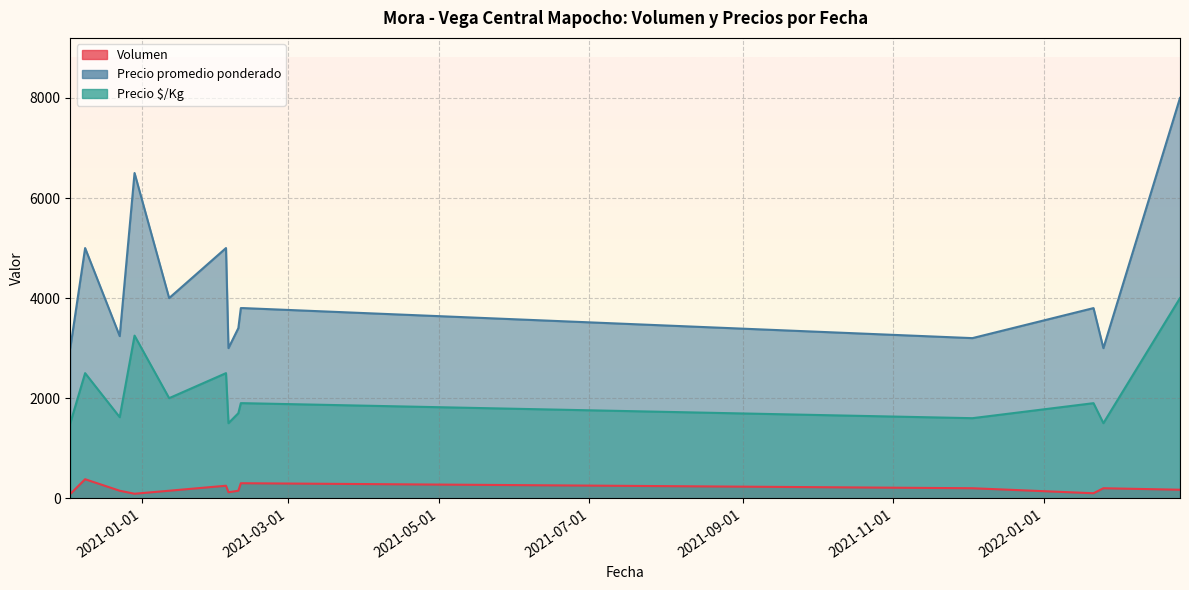

True or false: Volumen and Precio $/Kg intersect in this chart.

False